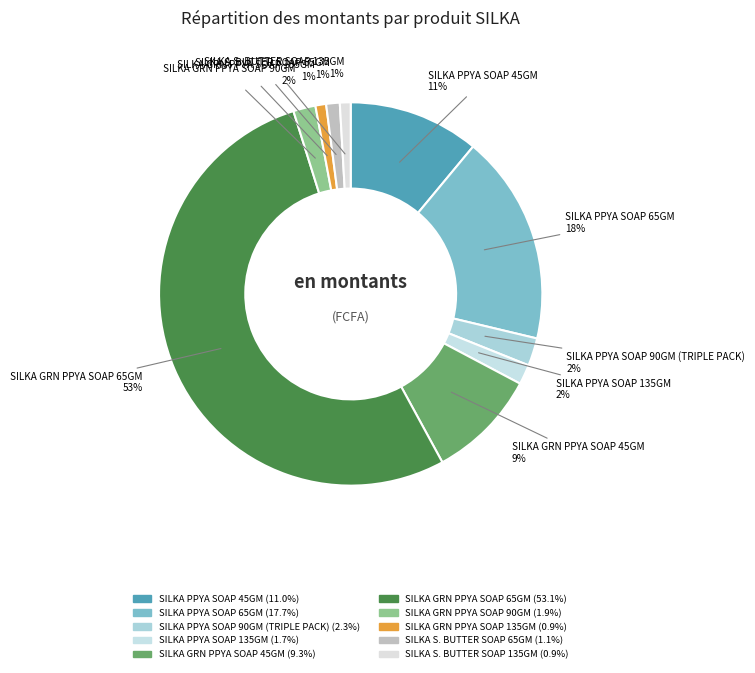

Which category has the biggest portion of the pie?

SILKA GRN PPYA SOAP 65GM